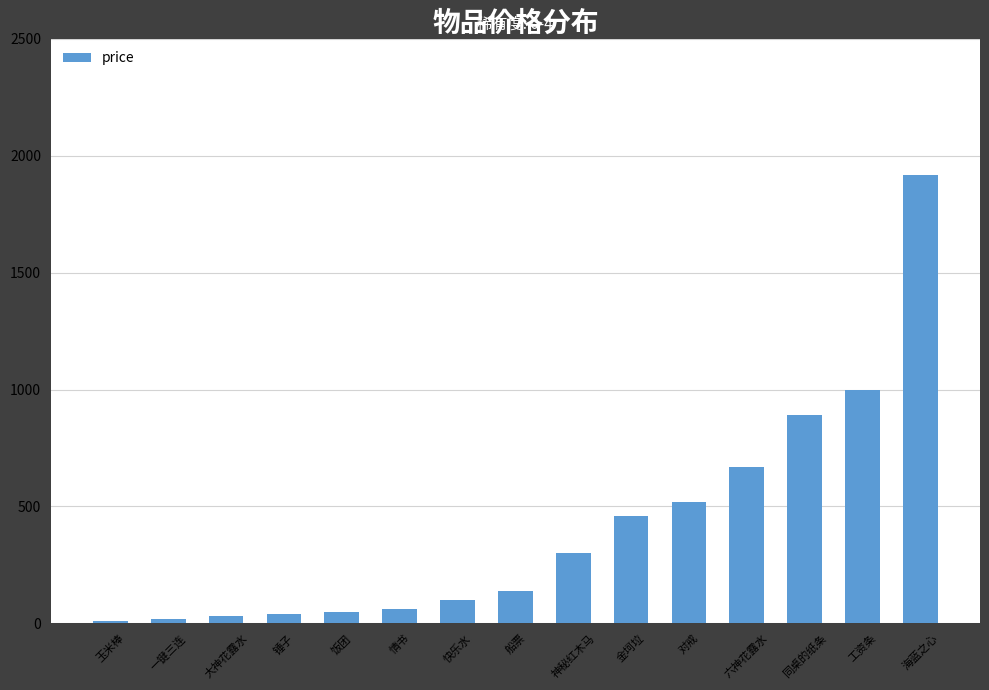

The chart shows a value of 100 at 快乐水. True or false?

True